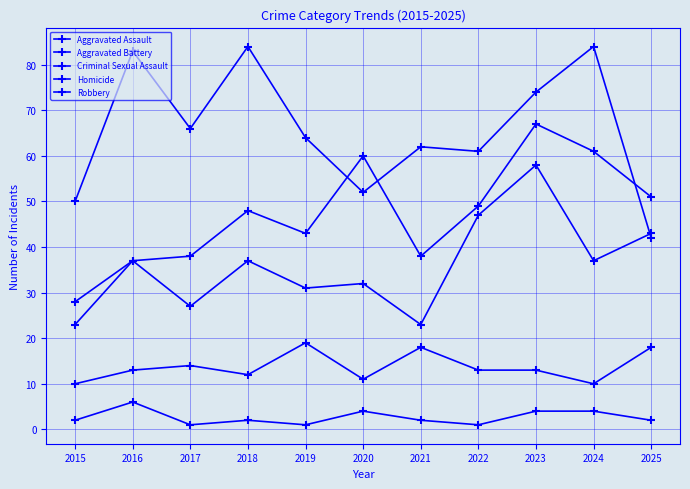

Reading right to left, transcribe all the data shown in this chart.

Aggravated Assault: 2025=51	2024=61	2023=67	2022=49	2021=38	2020=60	2019=43	2018=48	2017=38	2016=37	2015=23
Aggravated Battery: 2025=43	2024=37	2023=58	2022=47	2021=23	2020=32	2019=31	2018=37	2017=27	2016=37	2015=28
Criminal Sexual Assault: 2025=18	2024=10	2023=13	2022=13	2021=18	2020=11	2019=19	2018=12	2017=14	2016=13	2015=10
Homicide: 2025=2	2024=4	2023=4	2022=1	2021=2	2020=4	2019=1	2018=2	2017=1	2016=6	2015=2
Robbery: 2025=42	2024=84	2023=74	2022=61	2021=62	2020=52	2019=64	2018=84	2017=66	2016=83	2015=50